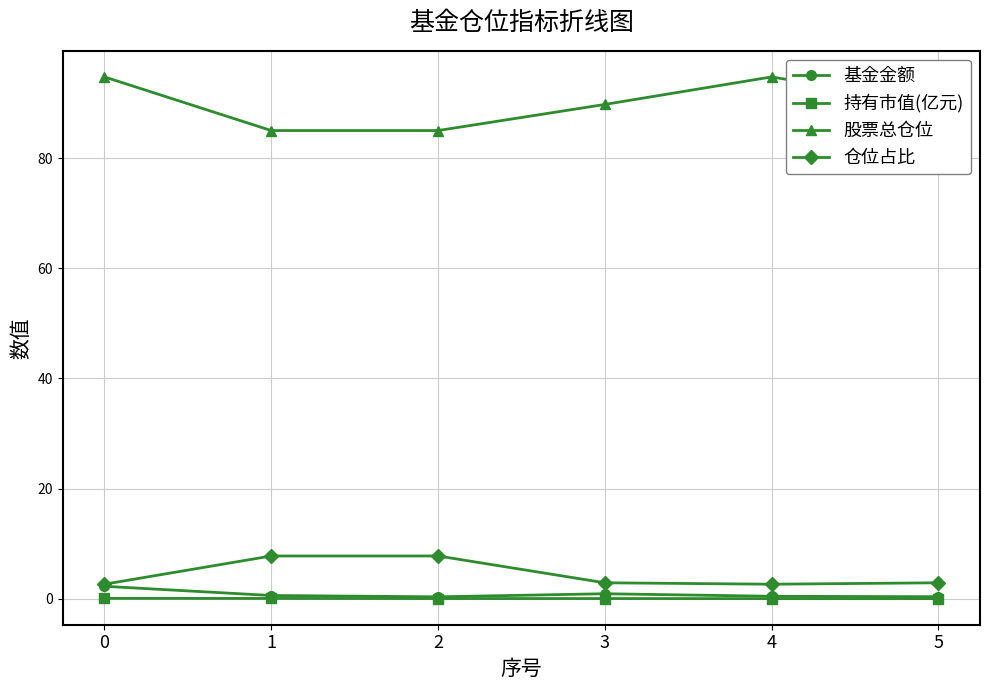

In 仓位占比, how many points are lower than both neighbors (excluding endpoints)?

1